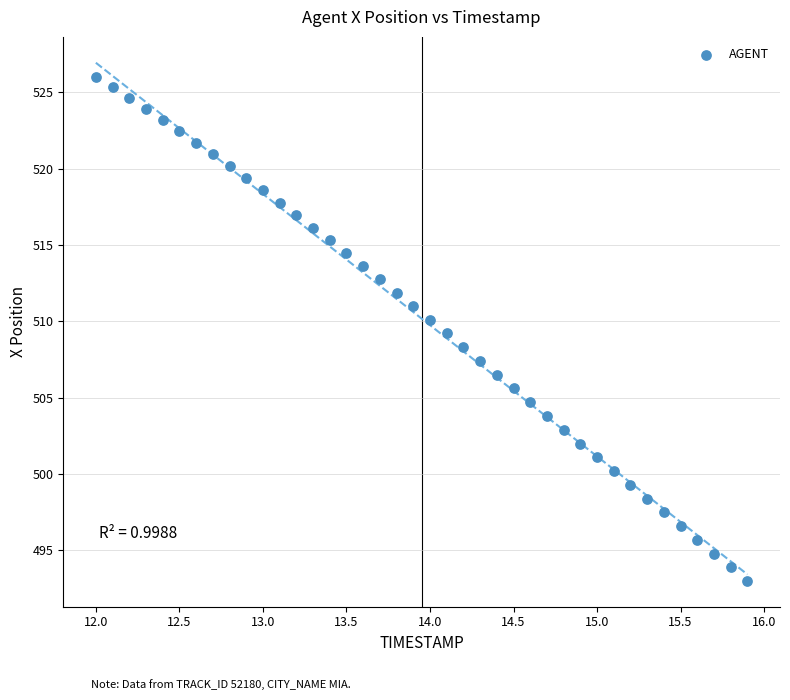

What is the range of X values (max minus min)?

3.9